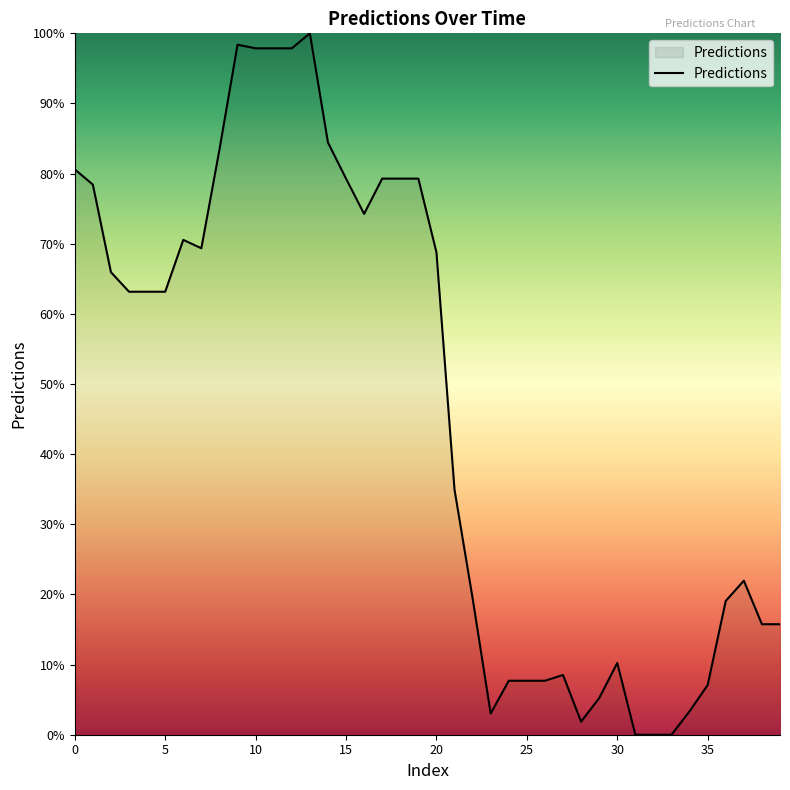

What is the greatest value displayed?

100.0